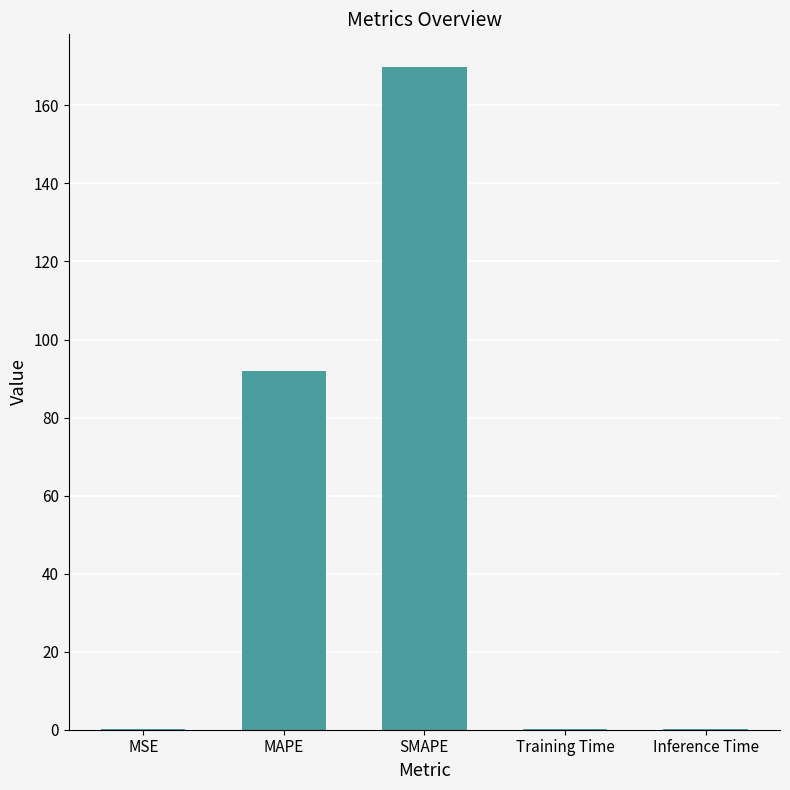

What is the sum of all values?

262.0